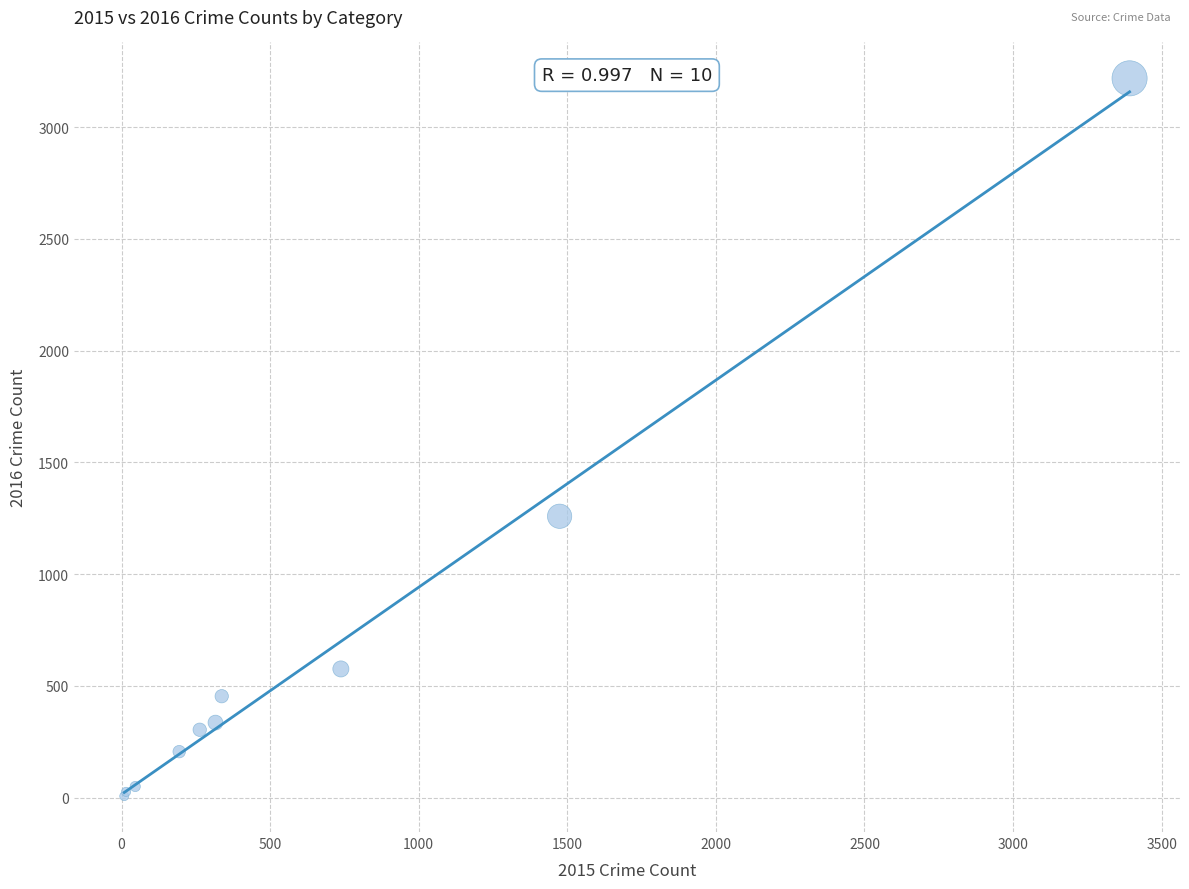

What Y value in the scatter plot is closest to 1612?

1259